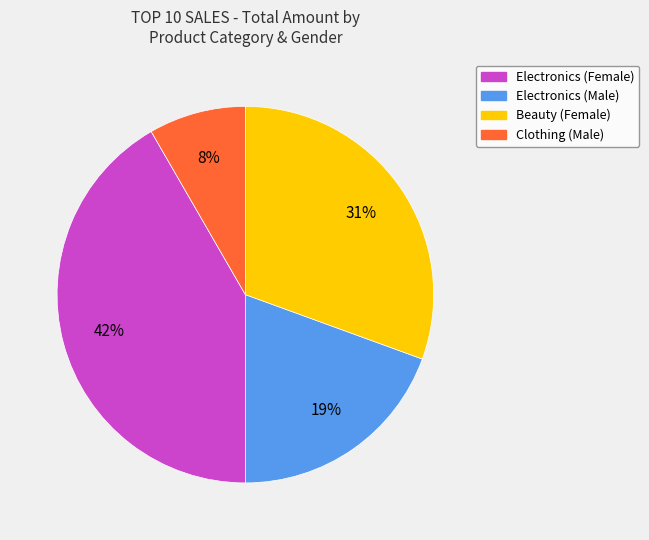

Is there any slice that represents more than half of the pie?

No